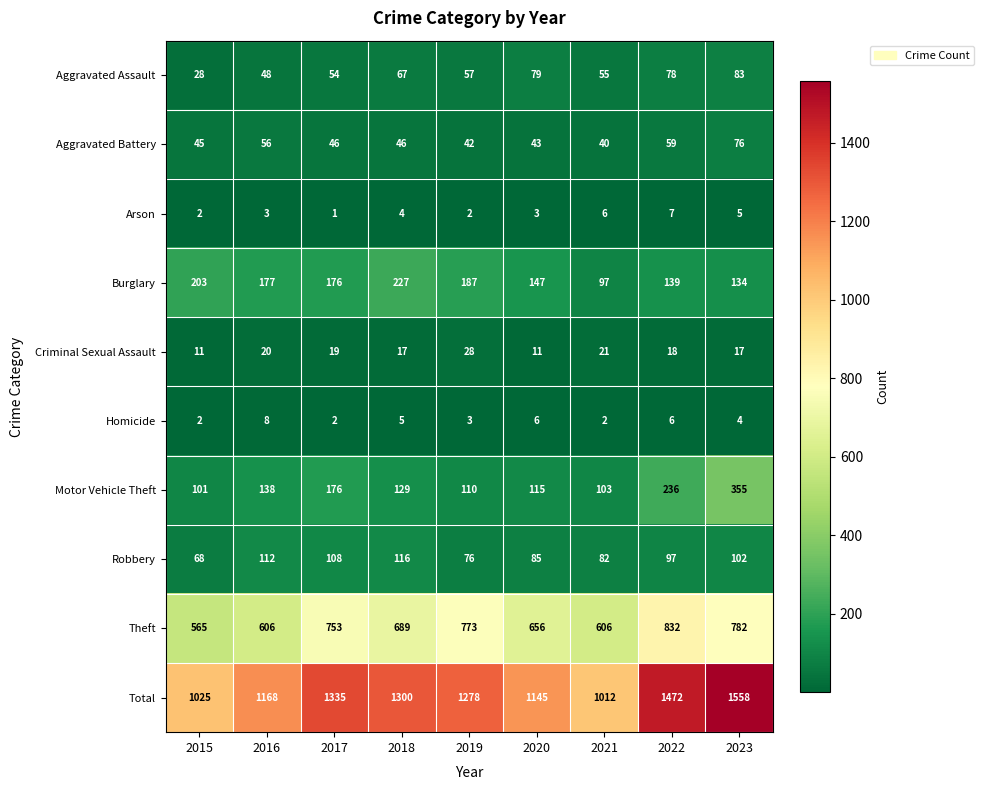

Rank the series by their maximum value, from highest to lowest.

Total, Theft, Motor Vehicle Theft, Burglary, Robbery, Aggravated Assault, Aggravated Battery, Criminal Sexual Assault, Homicide, Arson